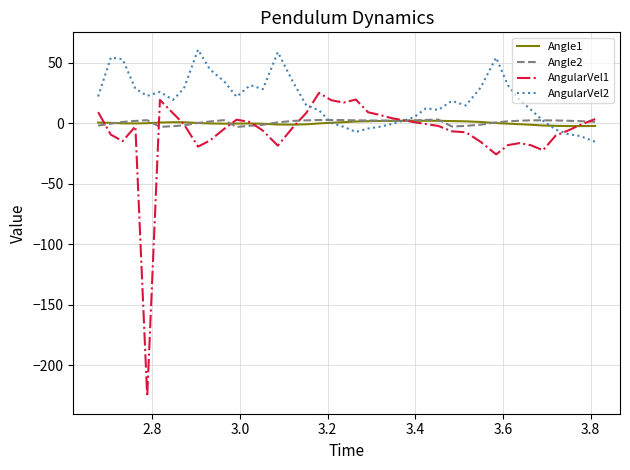

True or false: Angle1 and AngularVel2 intersect in this chart.

True